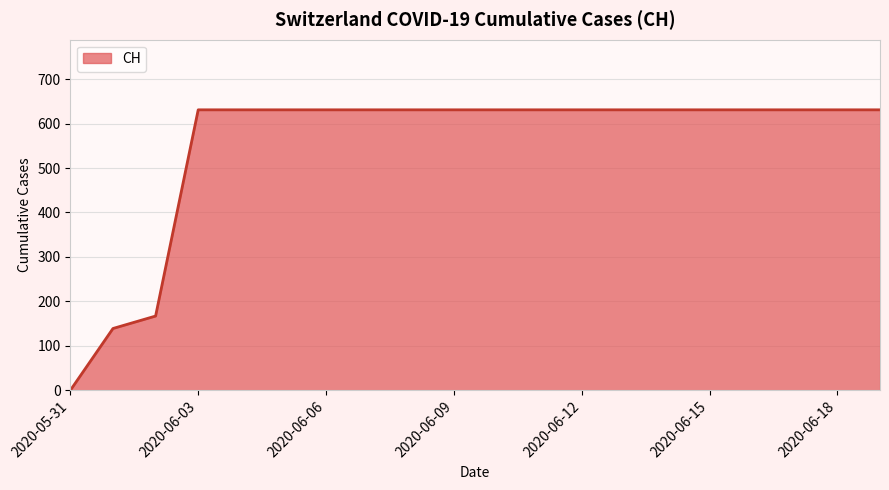

How many lines are shown in the chart?

1